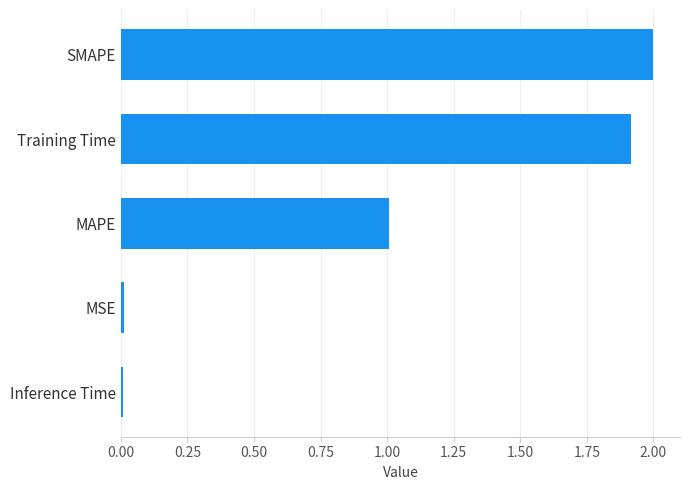

What is the sum of all values?

4.9